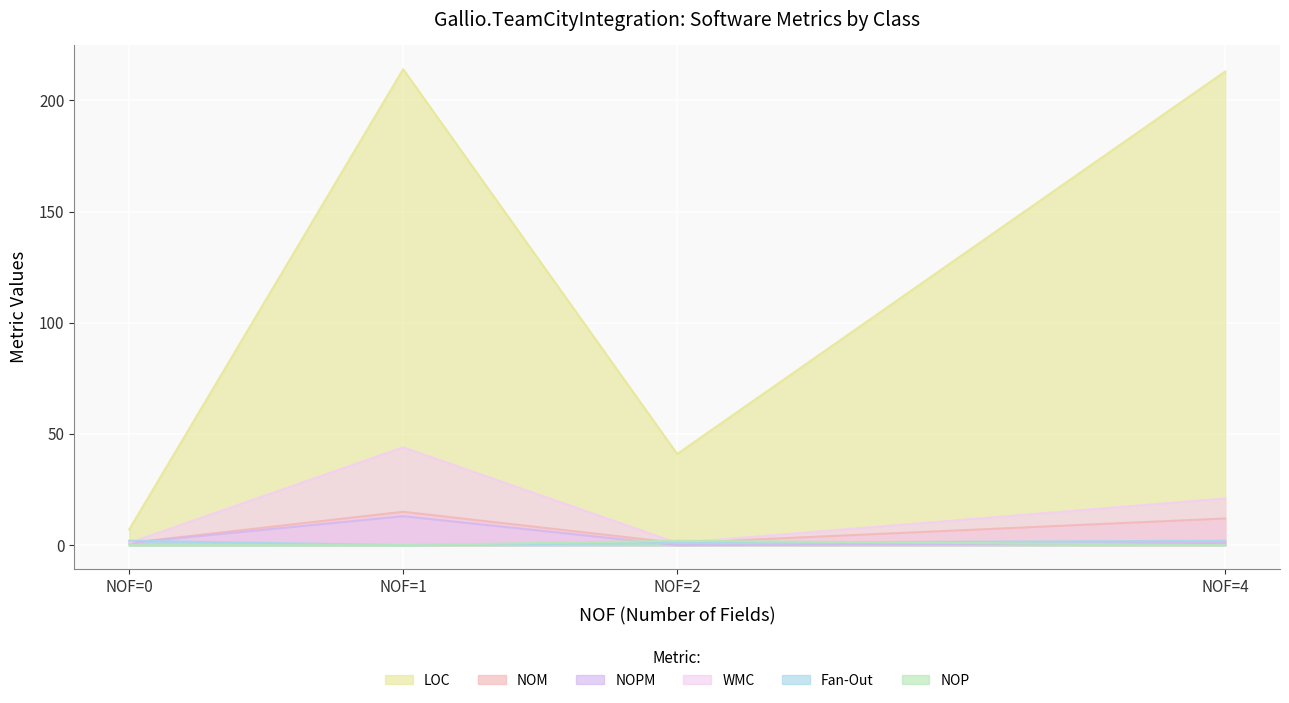

What is the difference between the maximum and minimum values in the NOM series?

14